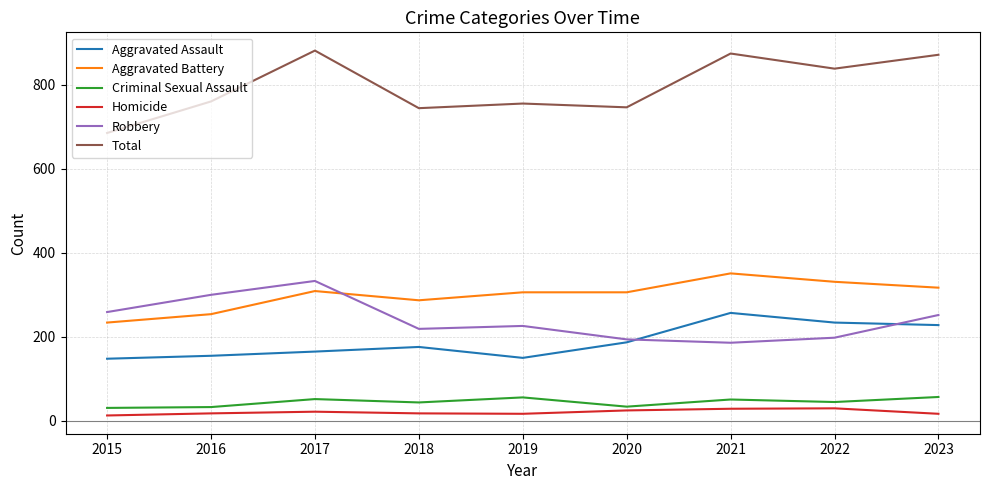

At which category does Total reach its first local valley?

2018